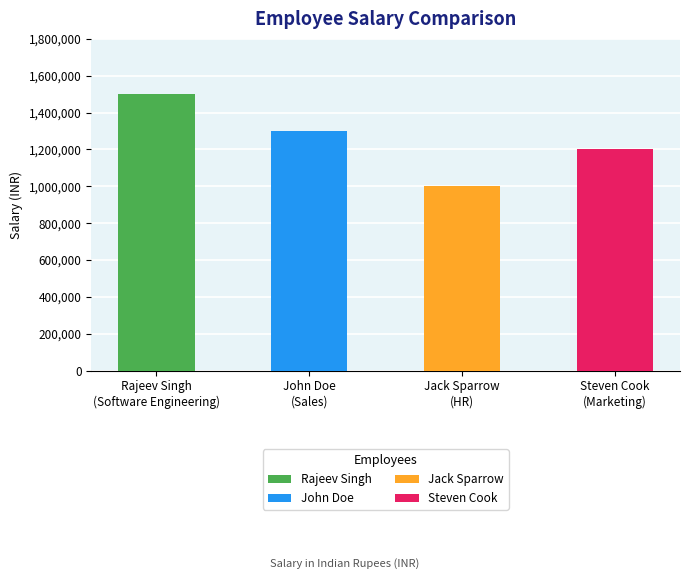

Does the chart contain any negative values?

No